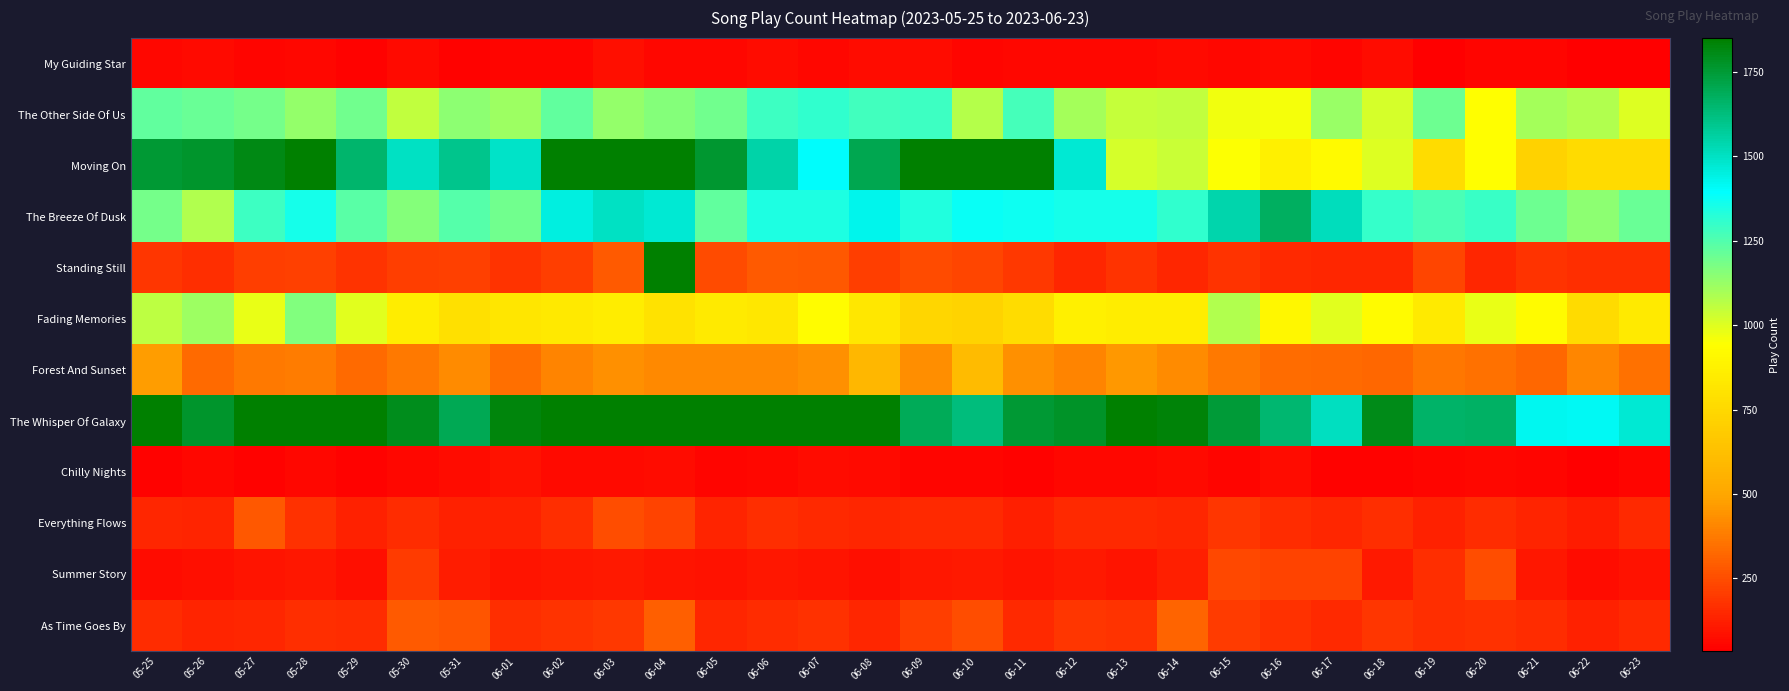

Reading left to right, list all the values displayed in this chart.

My Guiding Star: 05-25=62	05-26=65	05-27=56	05-28=59	05-29=44	05-30=64	05-31=48	06-01=53	06-02=54	06-03=81	06-04=62	06-05=58	06-06=73	06-07=58	06-08=72	06-09=74	06-10=51	06-11=60	06-12=59	06-13=61	06-14=66	06-15=60	06-16=66	06-17=54	06-18=71	06-19=41	06-20=55	06-21=53	06-22=35	06-23=39
The Other Side Of Us: 05-25=1223	05-26=1206	05-27=1190	05-28=1127	05-29=1194	05-30=1052	05-31=1142	06-01=1117	06-02=1222	06-03=1131	06-04=1159	06-05=1197	06-06=1285	06-07=1304	06-08=1280	06-09=1289	06-10=1072	06-11=1270	06-12=1105	06-13=1047	06-14=1050	06-15=969	06-16=961	06-17=1122	06-18=1020	06-19=1200	06-20=938	06-21=1105	06-22=1080	06-23=1001
Moving On: 05-25=1754	05-26=1769	05-27=1812	05-28=2115	05-29=1652	05-30=1501	05-31=1595	06-01=1493	06-02=1843	06-03=2005	06-04=2042	06-05=1758	06-06=1549	06-07=1399	06-08=1701	06-09=2744	06-10=2921	06-11=2913	06-12=1473	06-13=1018	06-14=1038	06-15=945	06-16=865	06-17=918	06-18=1005	06-19=767	06-20=941	06-21=720	06-22=764	06-23=760
The Breeze Of Dusk: 05-25=1184	05-26=1083	05-27=1283	05-28=1359	05-29=1233	05-30=1156	05-31=1241	06-01=1193	06-02=1450	06-03=1496	06-04=1472	06-05=1222	06-06=1346	06-07=1344	06-08=1427	06-09=1335	06-10=1376	06-11=1370	06-12=1360	06-13=1357	06-14=1304	06-15=1538	06-16=1676	06-17=1510	06-18=1297	06-19=1264	06-20=1291	06-21=1203	06-22=1141	06-23=1210
Standing Still: 05-25=184	05-26=169	05-27=209	05-28=216	05-29=180	05-30=206	05-31=217	06-01=183	06-02=206	06-03=290	06-04=7521	06-05=246	06-06=287	06-07=280	06-08=211	06-09=245	06-10=229	06-11=198	06-12=146	06-13=177	06-14=147	06-15=180	06-16=155	06-17=146	06-18=148	06-19=230	06-20=143	06-21=178	06-22=166	06-23=166
Fading Memories: 05-25=1059	05-26=1118	05-27=983	05-28=1167	05-29=995	05-30=851	05-31=791	06-01=819	06-02=832	06-03=853	06-04=799	06-05=841	06-06=823	06-07=930	06-08=823	06-09=739	06-10=728	06-11=771	06-12=868	06-13=857	06-14=854	06-15=1081	06-16=906	06-17=995	06-18=923	06-19=840	06-20=978	06-21=922	06-22=759	06-23=841
Forest And Sunset: 05-25=469	05-26=329	05-27=369	05-28=377	05-29=330	05-30=374	05-31=421	06-01=345	06-02=402	06-03=434	06-04=414	06-05=414	06-06=412	06-07=433	06-08=581	06-09=428	06-10=605	06-11=437	06-12=401	06-13=460	06-14=421	06-15=370	06-16=338	06-17=332	06-18=325	06-19=365	06-20=350	06-21=323	06-22=405	06-23=348
The Whisper Of Galaxy: 05-25=2031	05-26=1769	05-27=1881	05-28=1921	05-29=1878	05-30=1797	05-31=1699	06-01=1826	06-02=1936	06-03=2032	06-04=2064	06-05=1859	06-06=2013	06-07=2082	06-08=2058	06-09=1687	06-10=1628	06-11=1752	06-12=1776	06-13=1849	06-14=1829	06-15=1750	06-16=1649	06-17=1504	06-18=1806	06-19=1664	06-20=1668	06-21=1422	06-22=1413	06-23=1467
Chilly Nights: 05-25=47	05-26=62	05-27=45	05-28=60	05-29=48	05-30=63	05-31=73	06-01=90	06-02=67	06-03=70	06-04=71	06-05=56	06-06=60	06-07=76	06-08=67	06-09=55	06-10=55	06-11=48	06-12=60	06-13=60	06-14=64	06-15=53	06-16=77	06-17=43	06-18=49	06-19=56	06-20=60	06-21=55	06-22=36	06-23=55
Everything Flows: 05-25=143	05-26=135	05-27=277	05-28=172	05-29=129	05-30=160	05-31=132	06-01=128	06-02=166	06-03=254	06-04=221	06-05=140	06-06=163	06-07=154	06-08=145	06-09=149	06-10=149	06-11=125	06-12=153	06-13=155	06-14=144	06-15=189	06-16=162	06-17=143	06-18=166	06-19=133	06-20=159	06-21=137	06-22=116	06-23=149
Summer Story: 05-25=72	05-26=79	05-27=98	05-28=104	05-29=80	05-30=202	05-31=116	06-01=97	06-02=103	06-03=110	06-04=94	06-05=87	06-06=104	06-07=97	06-08=83	06-09=100	06-10=112	06-11=94	06-12=112	06-13=97	06-14=127	06-15=239	06-16=225	06-17=221	06-18=110	06-19=165	06-20=253	06-21=102	06-22=77	06-23=88
As Time Goes By: 05-25=156	05-26=141	05-27=145	05-28=168	05-29=159	05-30=284	05-31=271	06-01=167	06-02=183	06-03=193	06-04=303	06-05=146	06-06=157	06-07=174	06-08=145	06-09=211	06-10=251	06-11=153	06-12=190	06-13=181	06-14=318	06-15=200	06-16=174	06-17=150	06-18=190	06-19=167	06-20=175	06-21=160	06-22=130	06-23=154